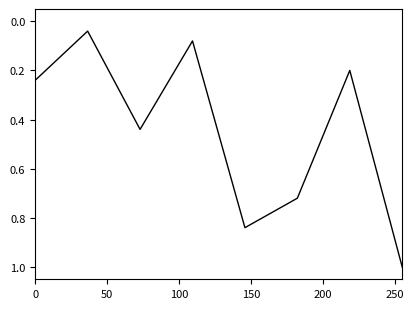

What is the maximum value shown in the chart?

1.0